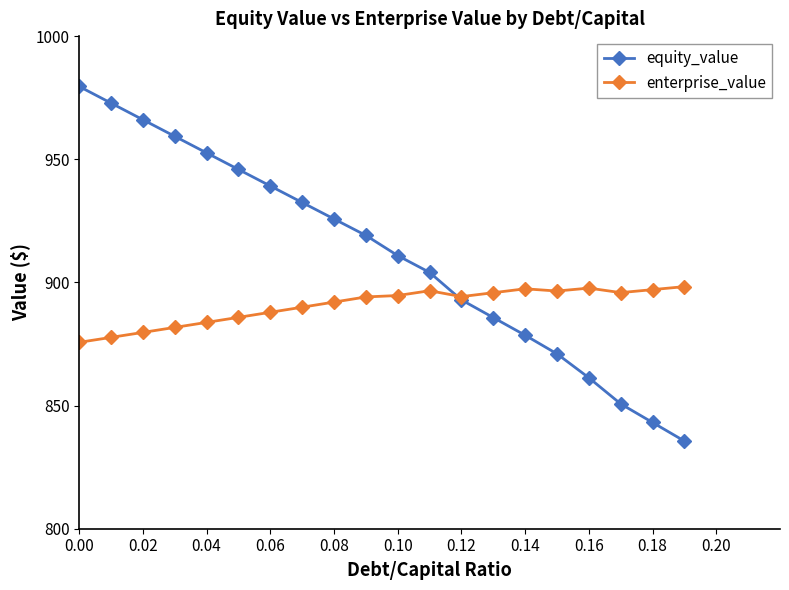

What is the minimum value for equity_value?

835.6